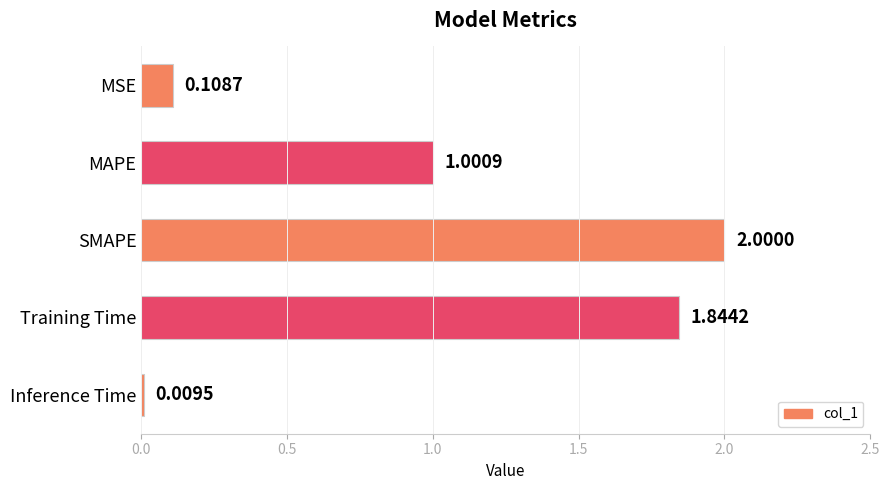

What is the label of the 1st bar from the bottom?

Inference Time